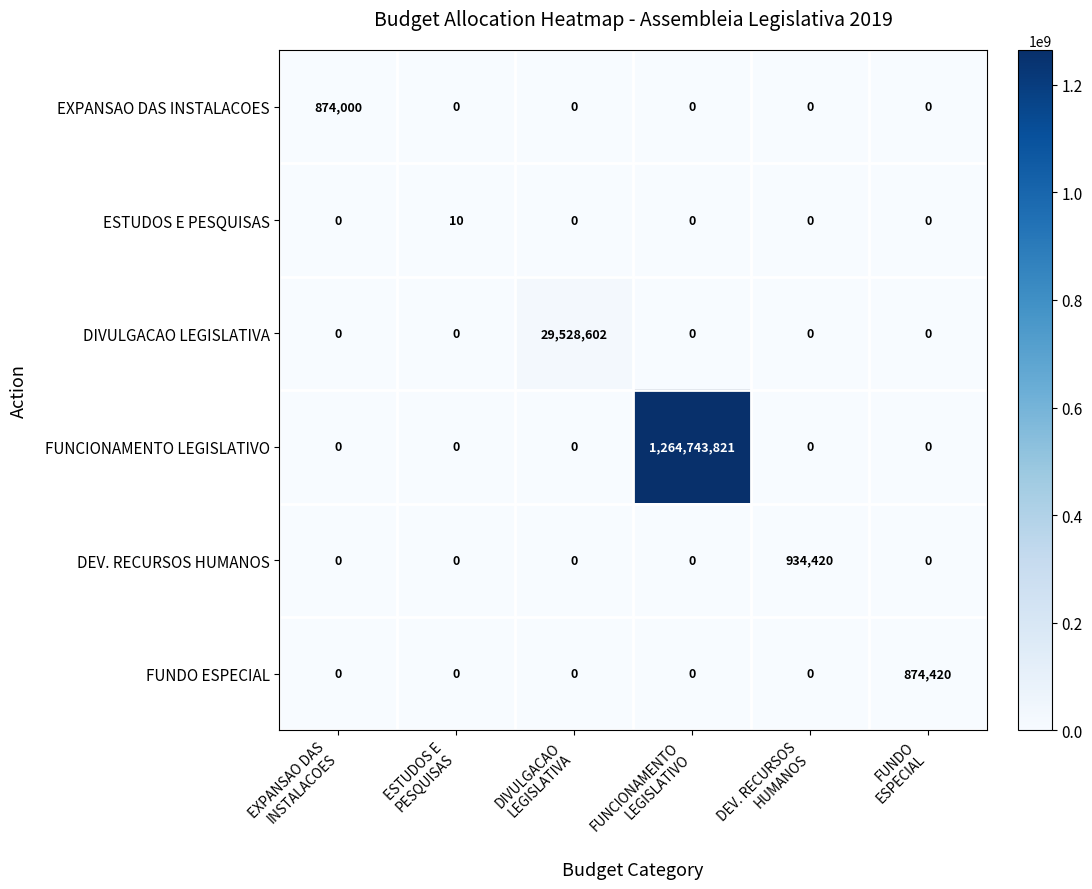

Which series has the widest spread of values?

FUNCIONAMENTO LEGISLATIVO